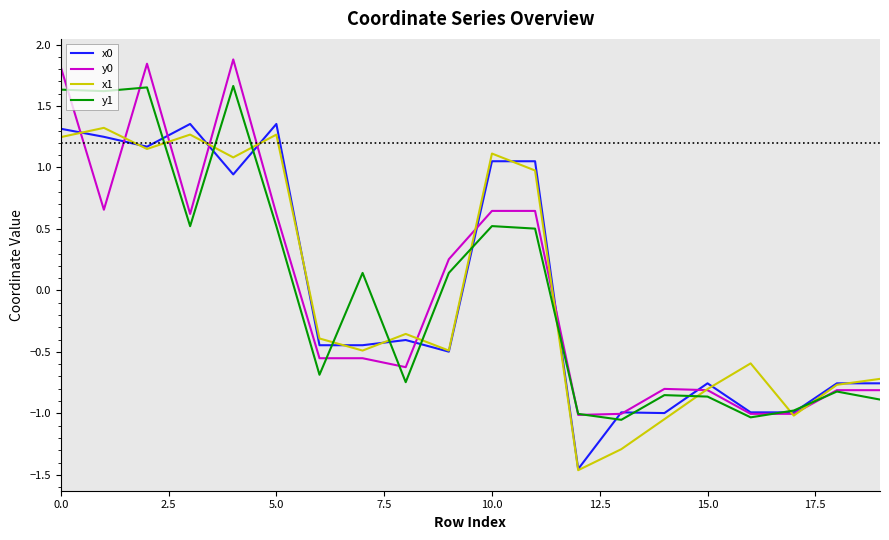

Rank the series by their average value, from lowest to highest.

x1, y0, y1, x0